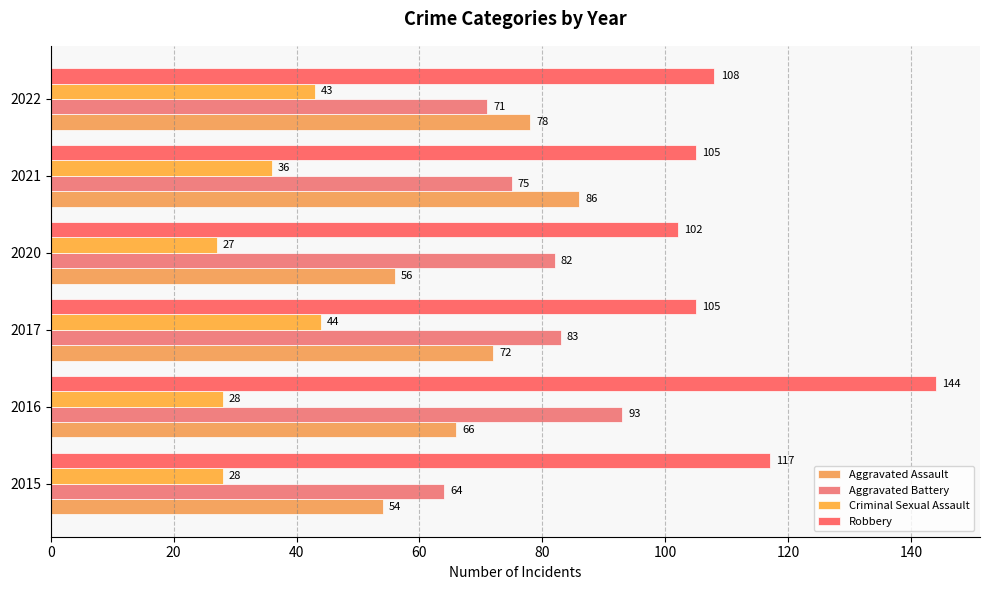

How many values in the Robbery series are below 108?

3